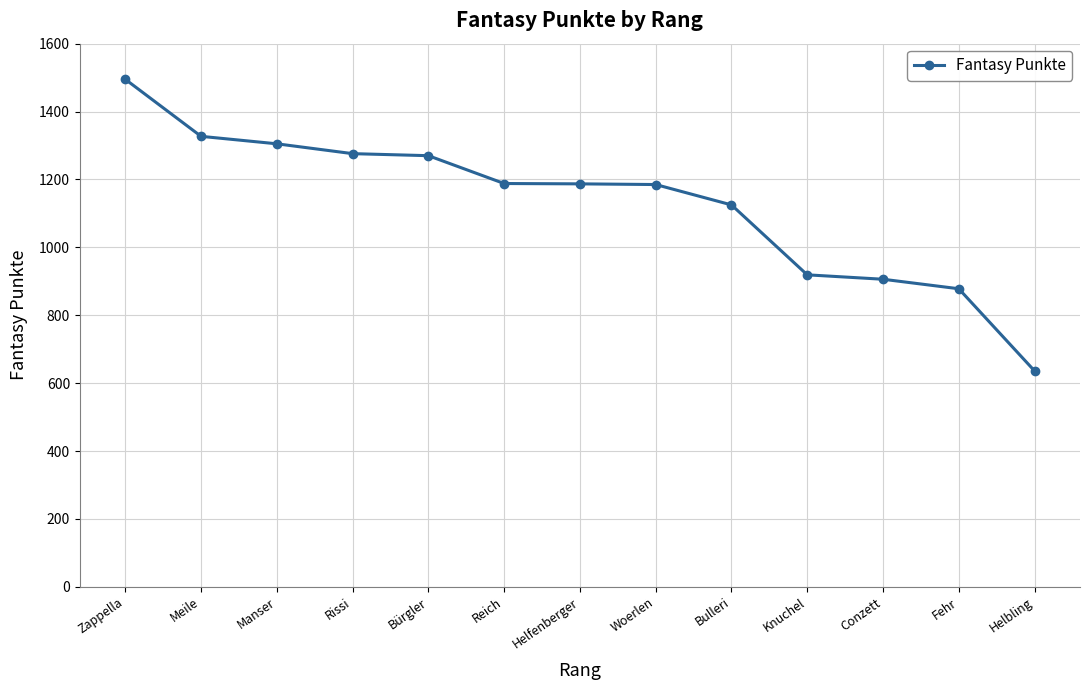

Between Knuchel and Rissi, which is larger?

Rissi